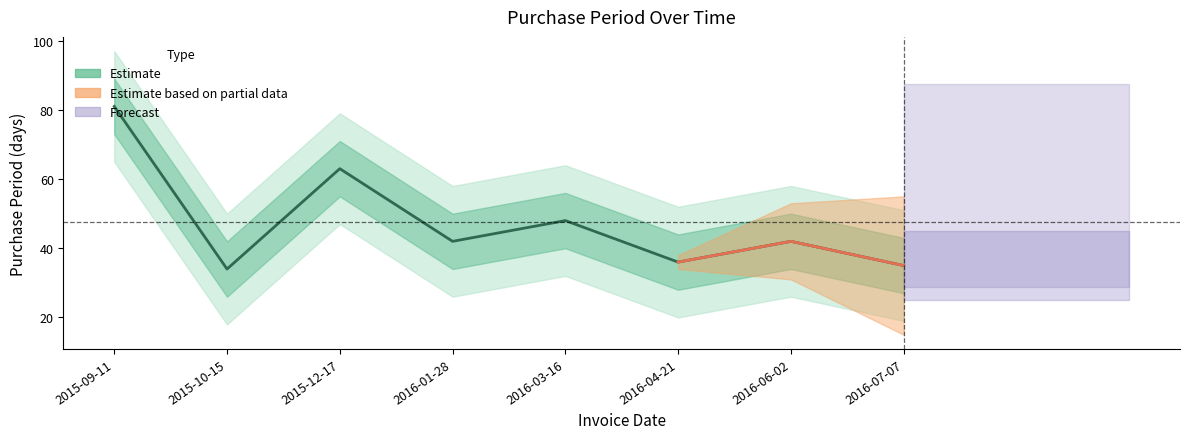

True or false: the data has more than 1 interior local peaks.

True